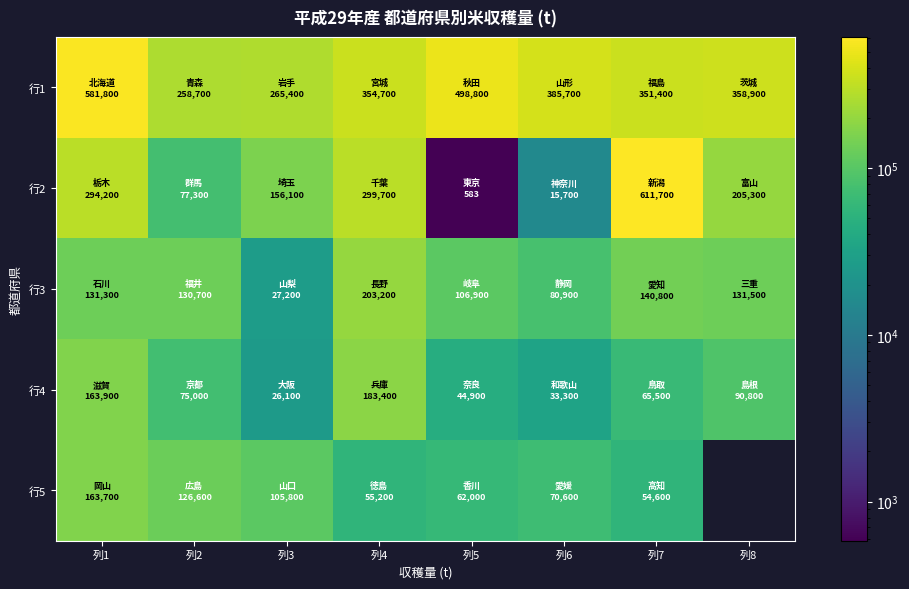

What is the greatest value displayed?

611700.0